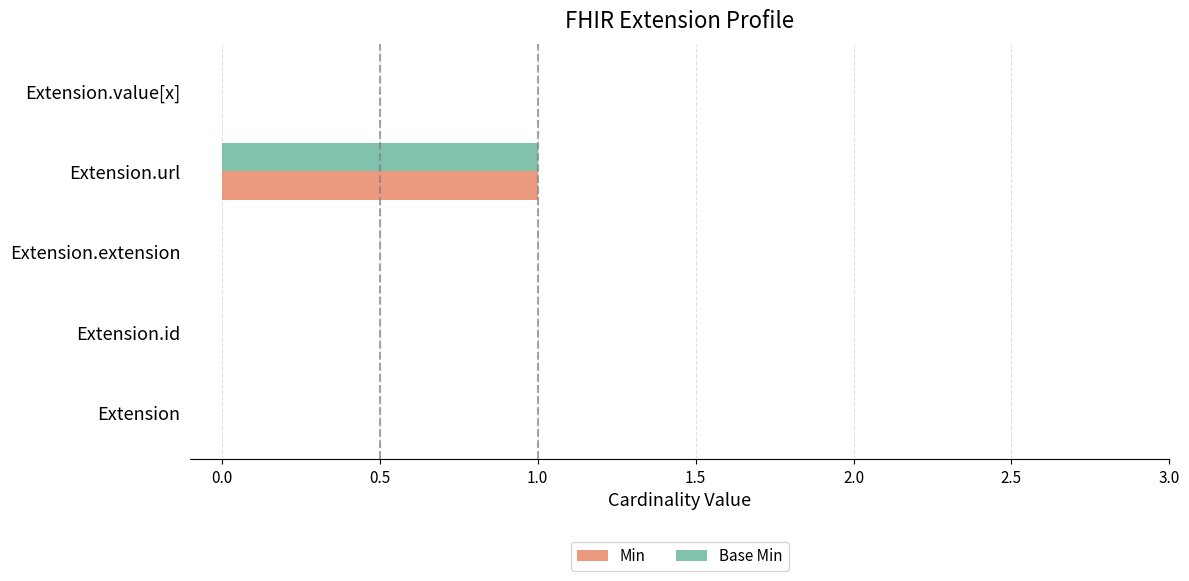

At which category is the sum across all series the highest?

Extension.url